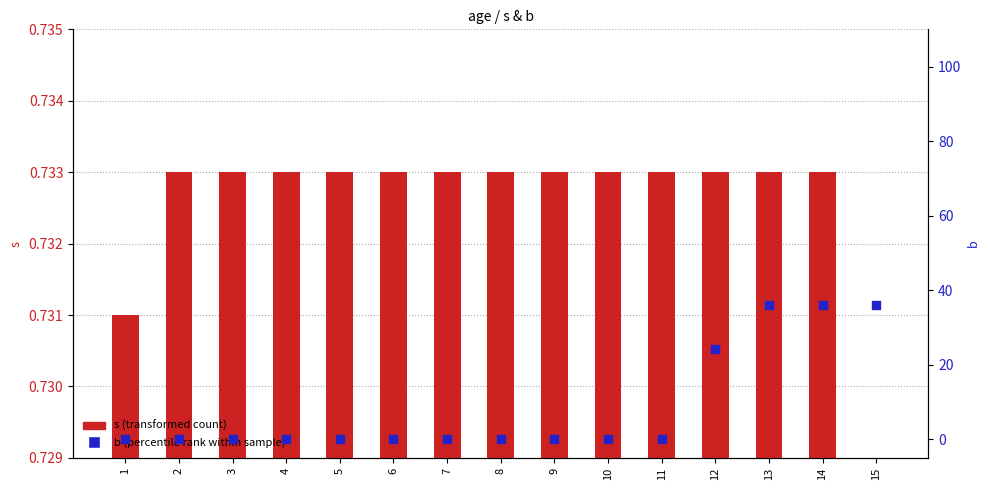

What is the total value across all series at 8?

0.7